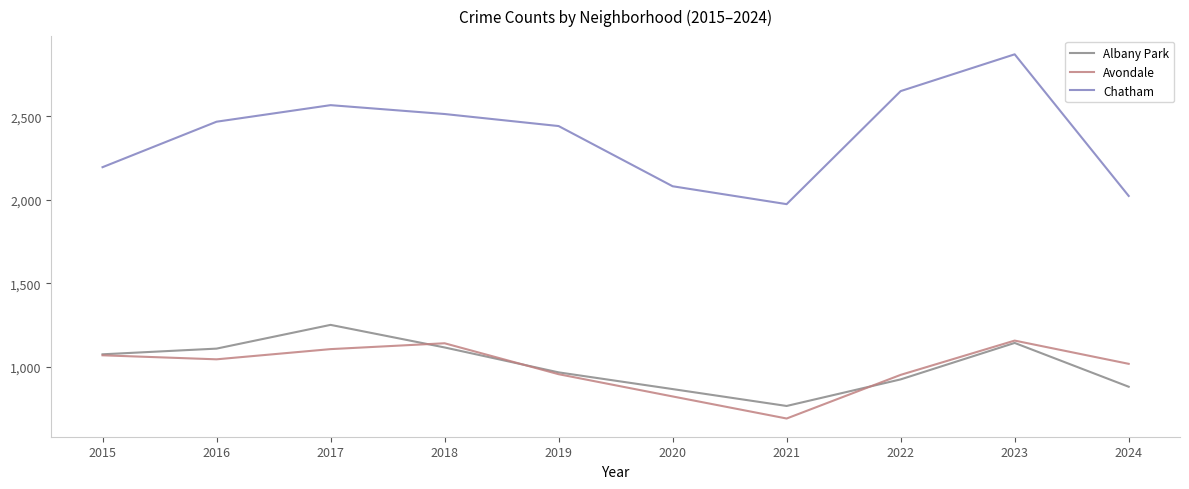

True or false: Albany Park has a value of 1976 at 2023.

False